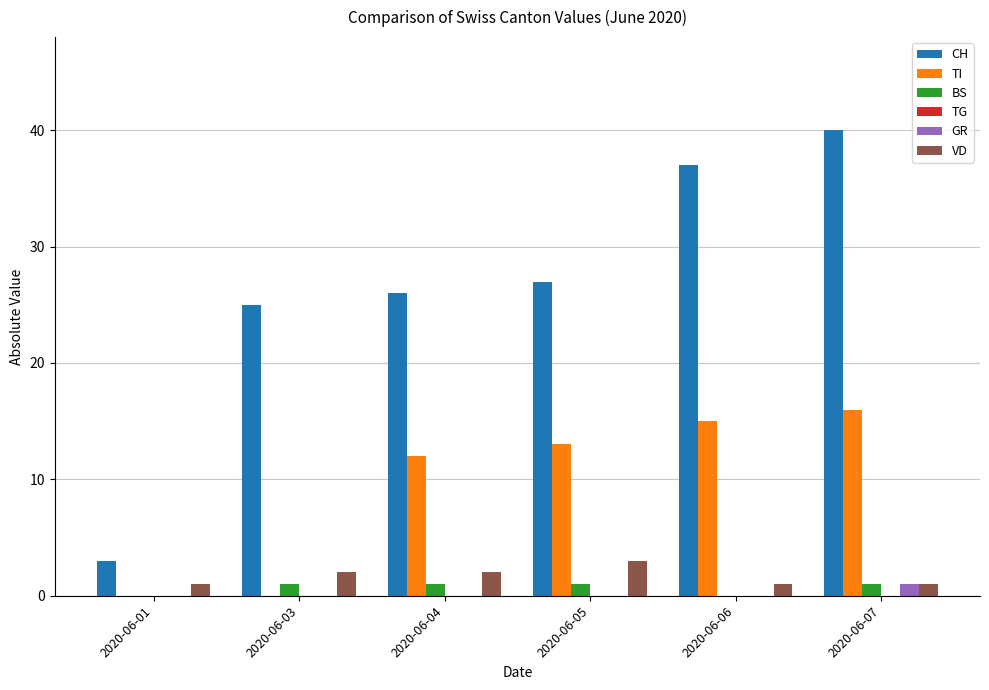

Reading left to right, extract all data points from this chart.

CH: 2020-06-01=3	2020-06-03=25	2020-06-04=26	2020-06-05=27	2020-06-06=37	2020-06-07=40
TI: 2020-06-01=0	2020-06-03=0	2020-06-04=12	2020-06-05=13	2020-06-06=15	2020-06-07=16
BS: 2020-06-01=0	2020-06-03=1	2020-06-04=1	2020-06-05=1	2020-06-06=0	2020-06-07=1
GR: 2020-06-01=0	2020-06-03=0	2020-06-04=0	2020-06-05=0	2020-06-06=0	2020-06-07=1
VD: 2020-06-01=1	2020-06-03=2	2020-06-04=2	2020-06-05=3	2020-06-06=1	2020-06-07=1